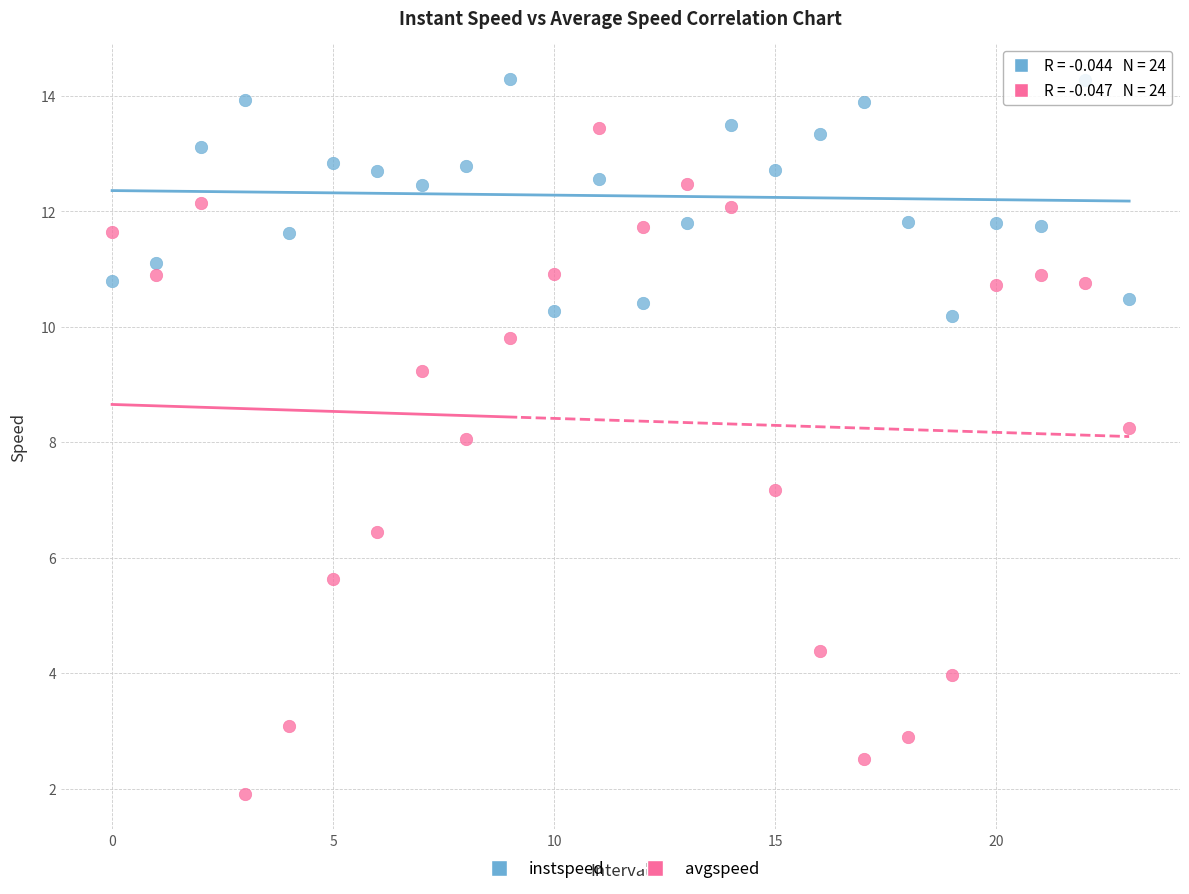

In the avgspeed series, what Y value is closest to 7?

7.2